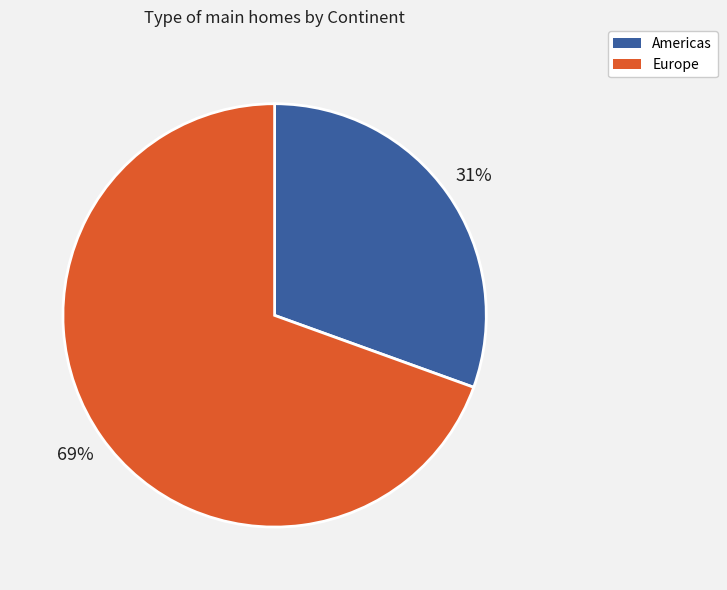

The Americas slice represents 20% of the pie. True or false?

False